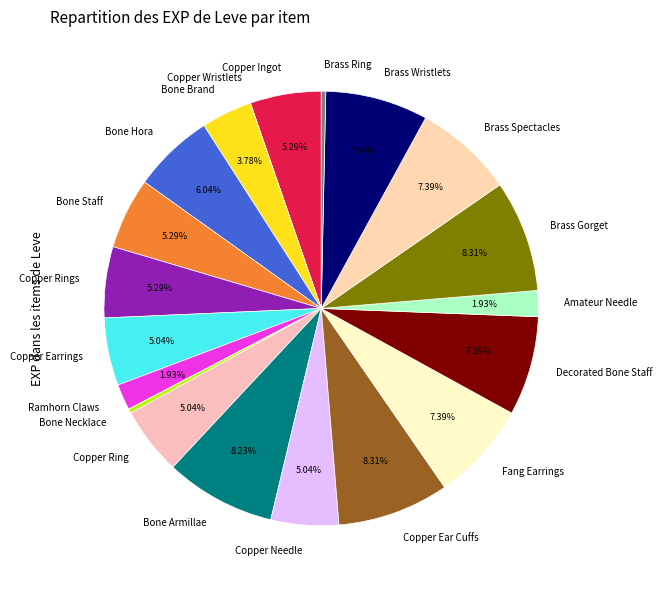

True or false: Ramhorn Claws accounts for 2% of the total.

True